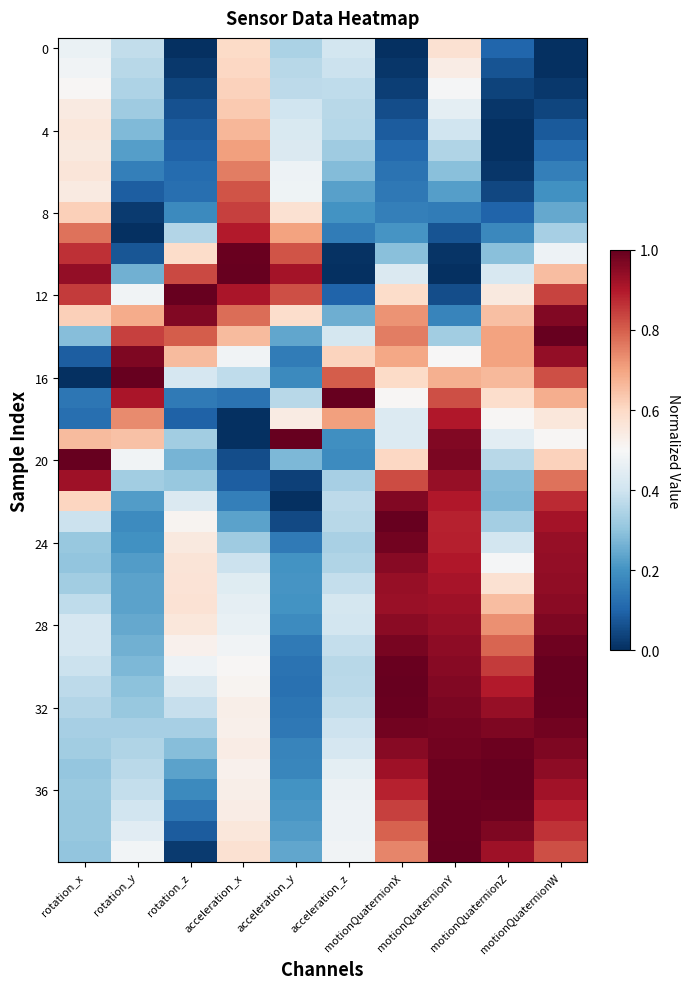

How many distinct data groups are displayed?

40